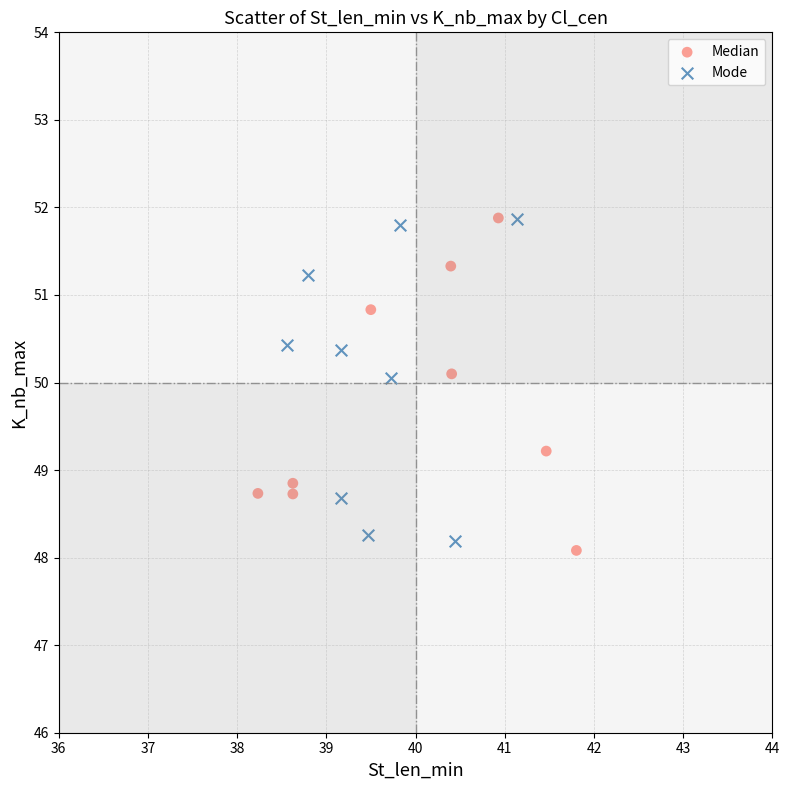

Which series reaches the minimum Y coordinate?

Median